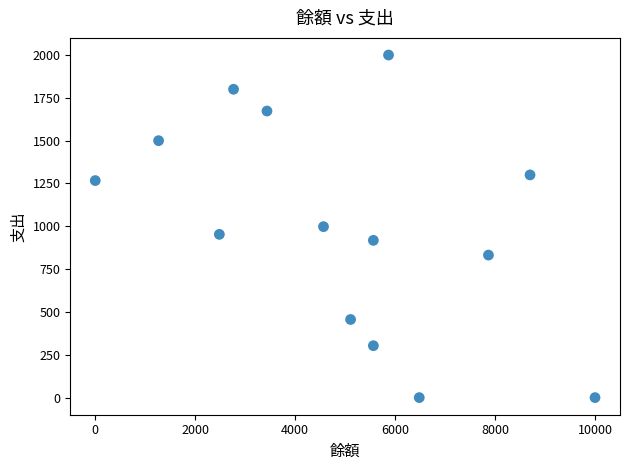

What is the range of Y values (max minus min)?

2000